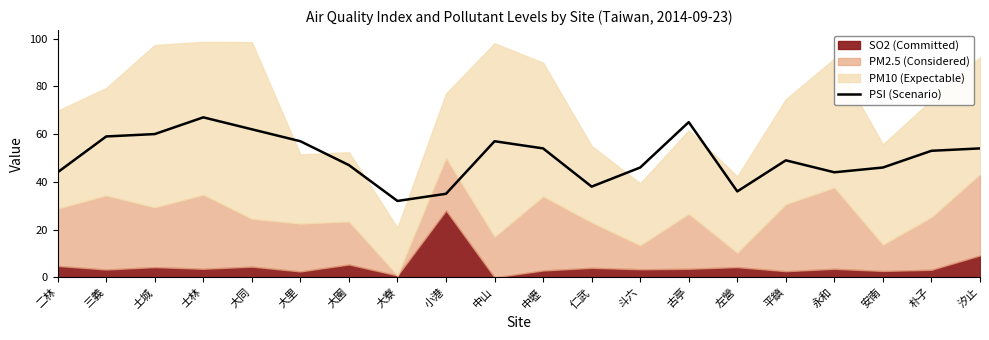

What is the average value?

50